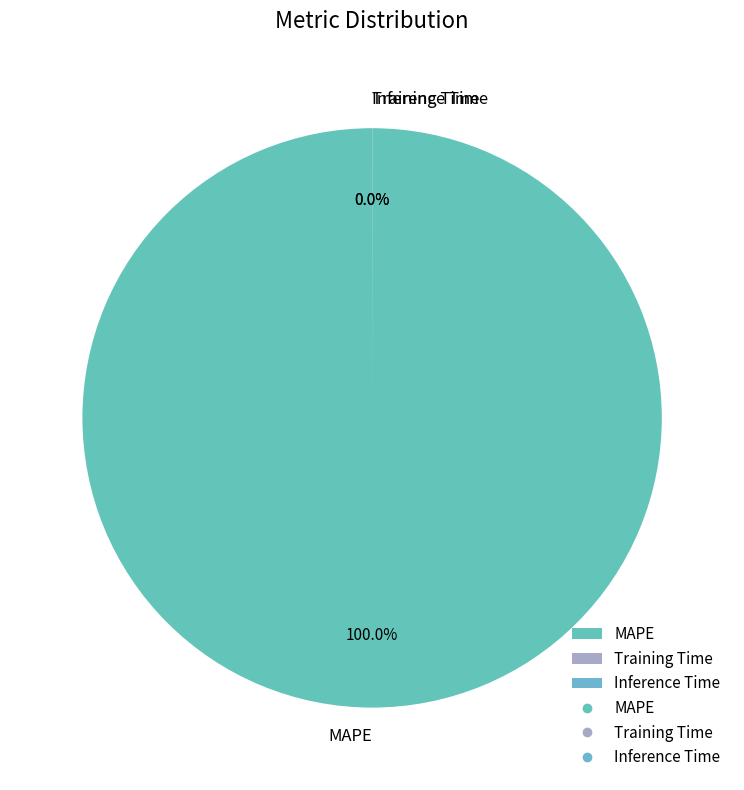

Which category has the biggest portion of the pie?

MAPE